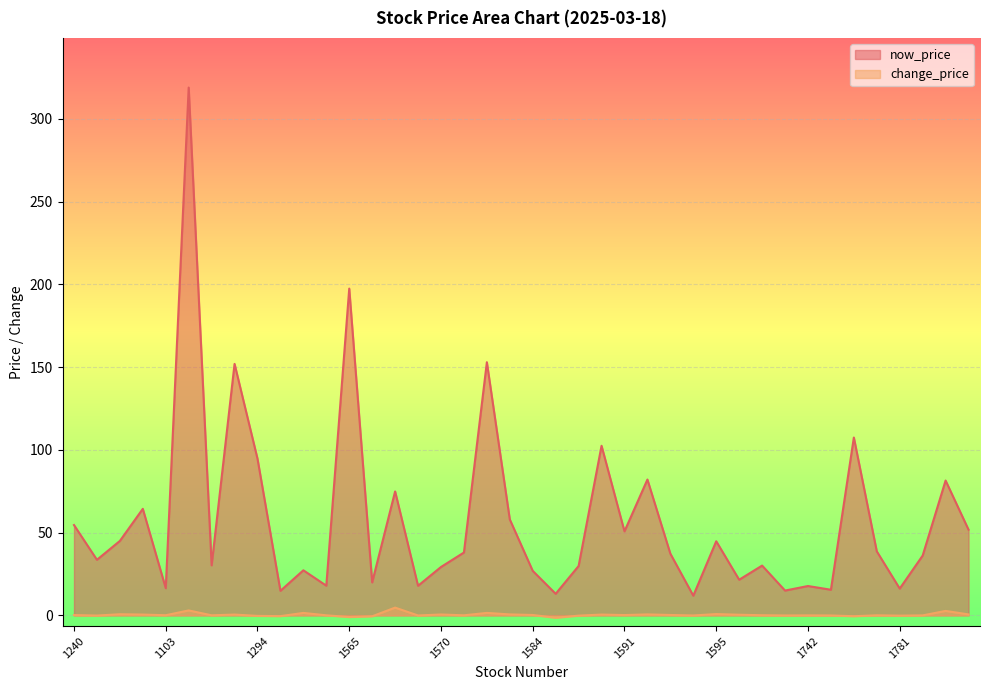

What is the average value of the change_price series?

0.4